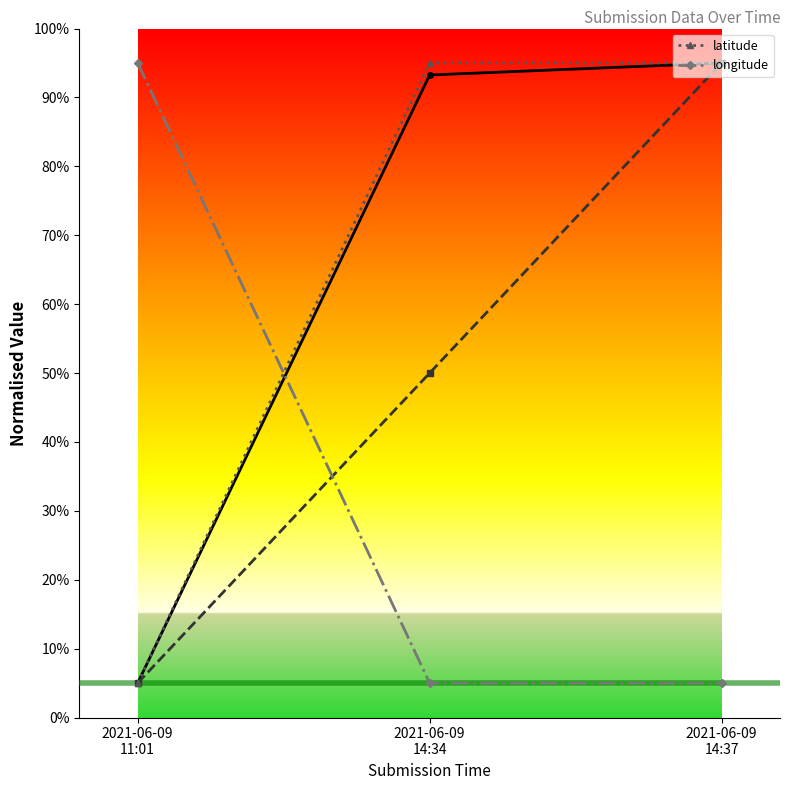

At how many categories does at least one series exceed 60?

3